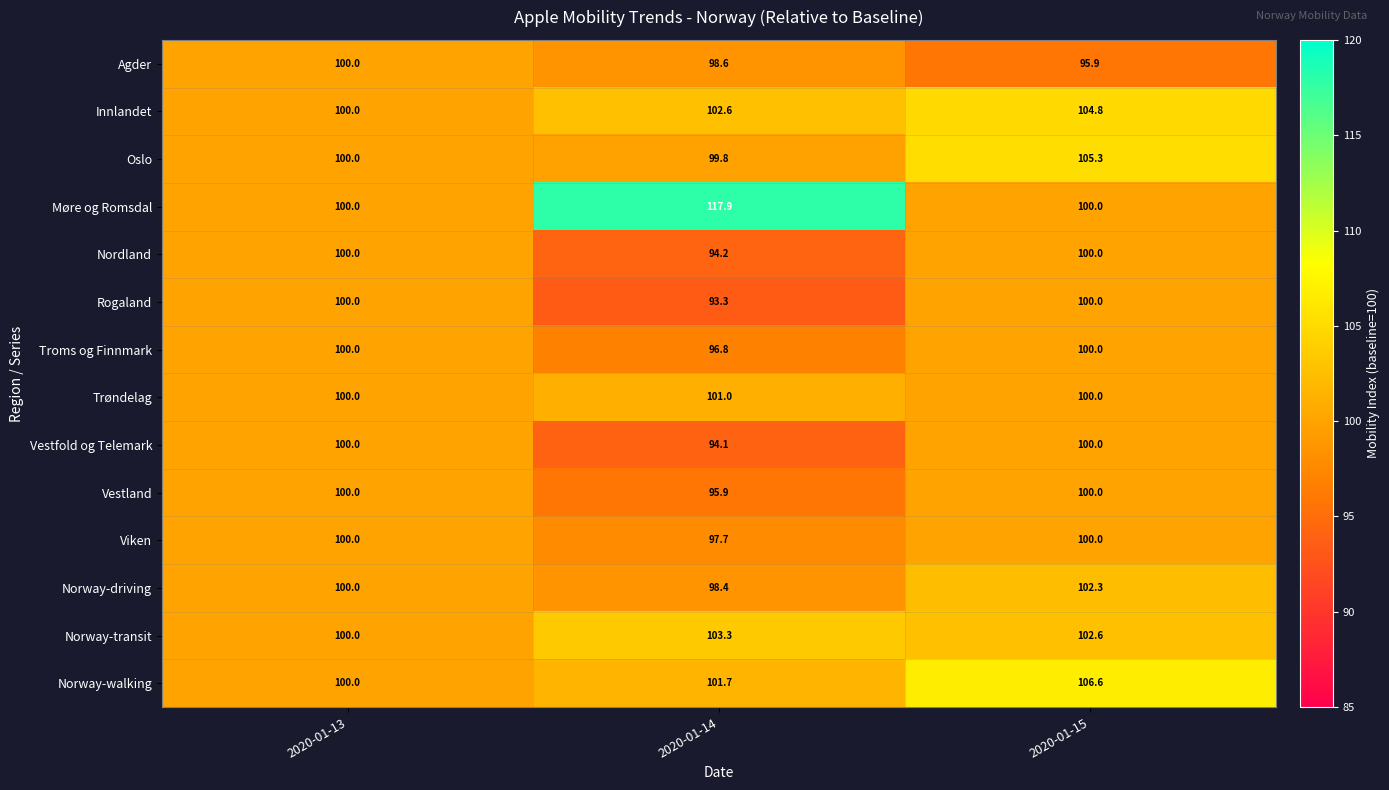

The value of Vestland at 2020-01-15 is 100.0. True or false?

True